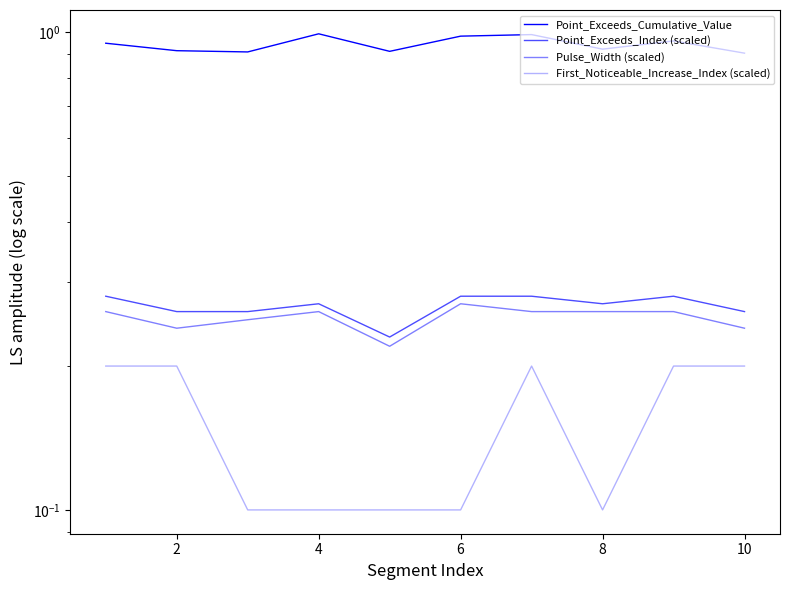

Does the chart have visible grid lines?

No